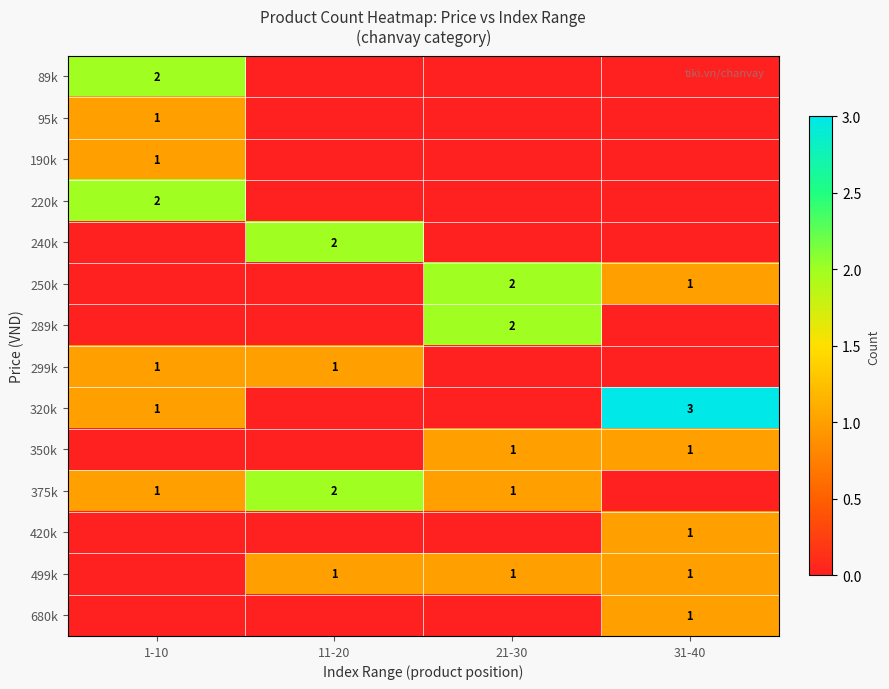

Is the value of 289k at 21-30 greater than the value of 299k at 11-20?

Yes